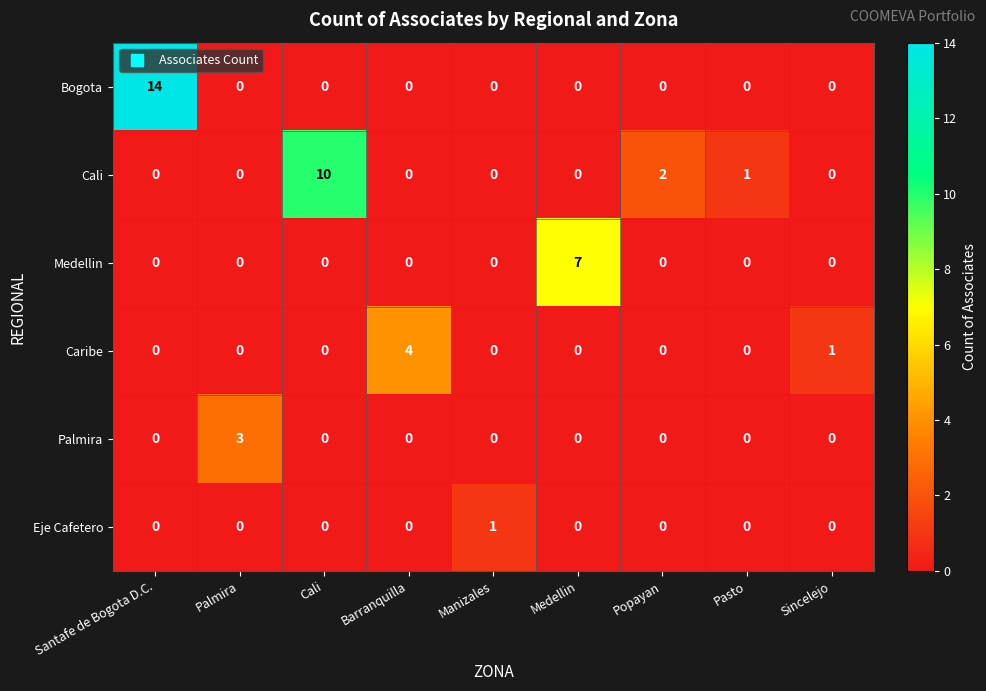

List the series in order of their peak value, highest first.

Bogota, Cali, Medellin, Caribe, Palmira, Eje Cafetero